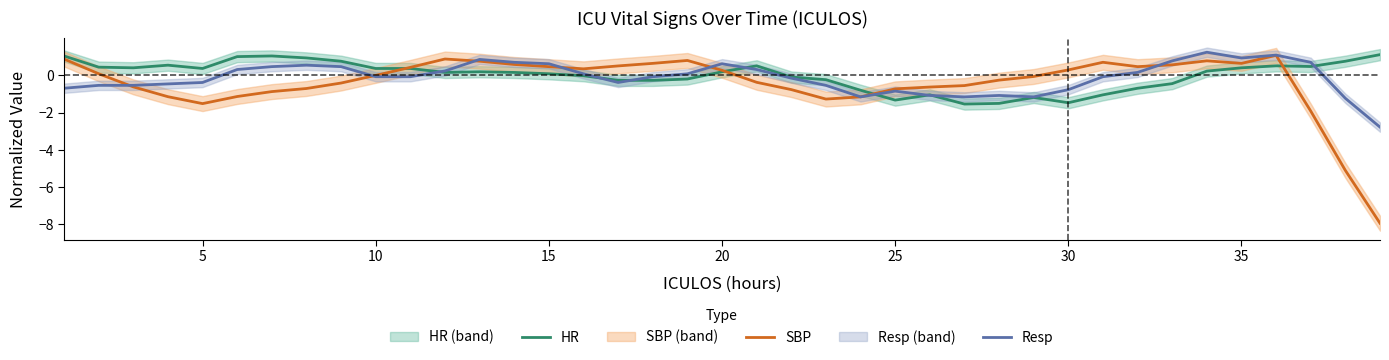

Rank the series at 38 from lowest to highest value.

SBP, Resp, HR